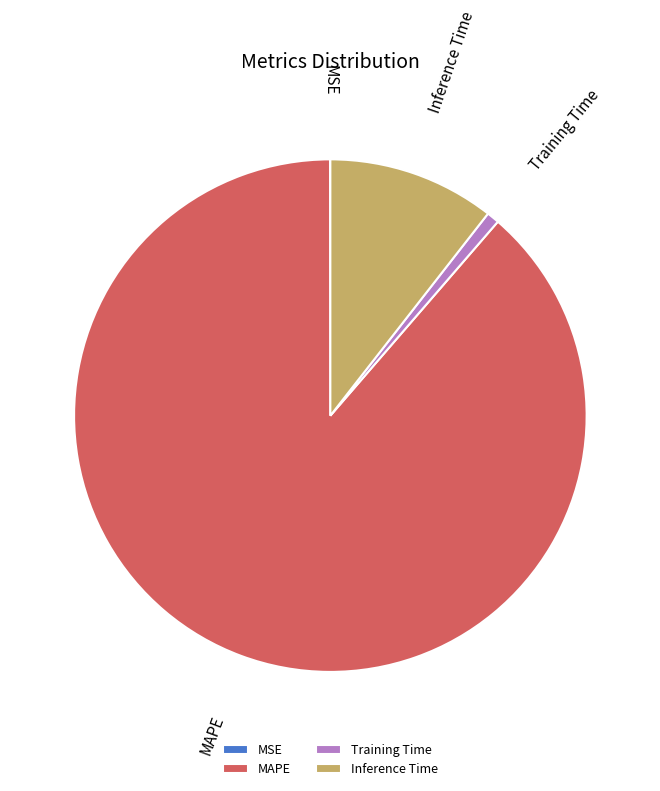

Is there a majority slice in this chart?

Yes